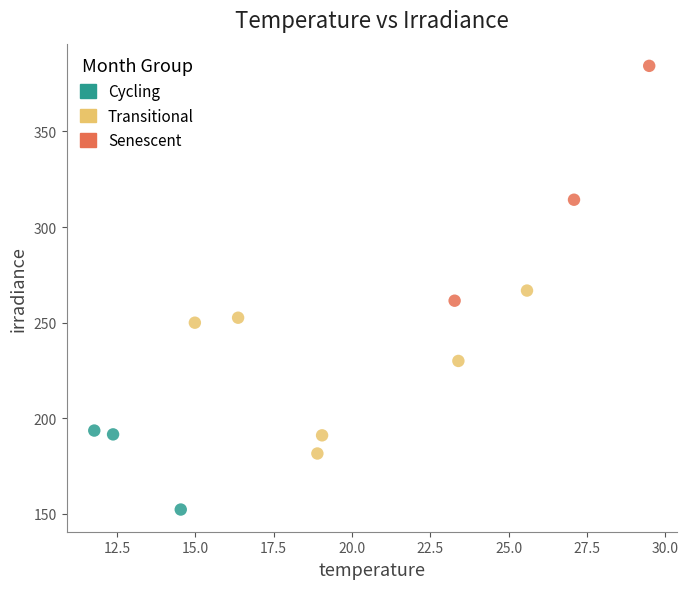

Which series reaches the minimum Y coordinate?

Cycling